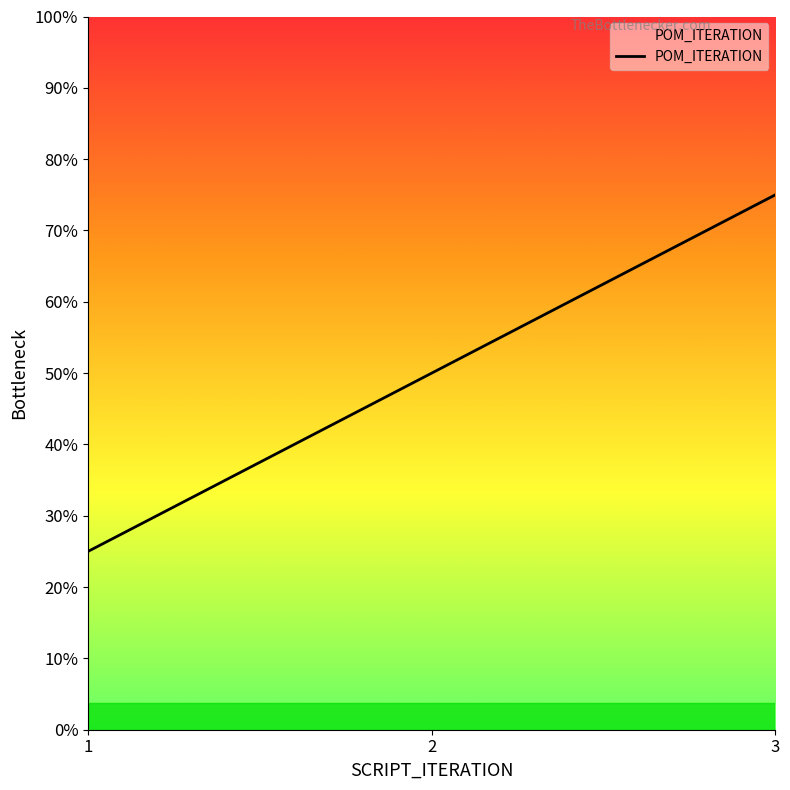

What is the ratio of the value at 2 to the value at 1?

2.0